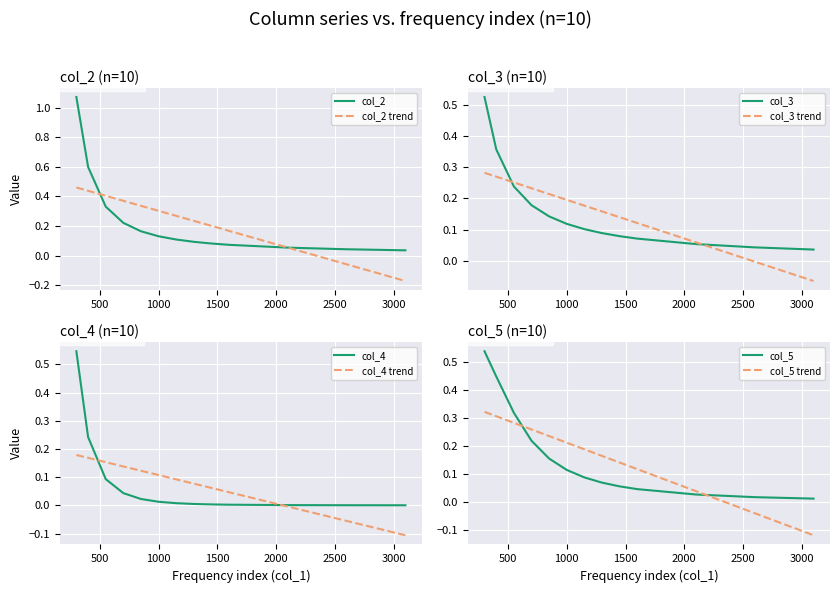

What is the total value across all series at 11?

0.7